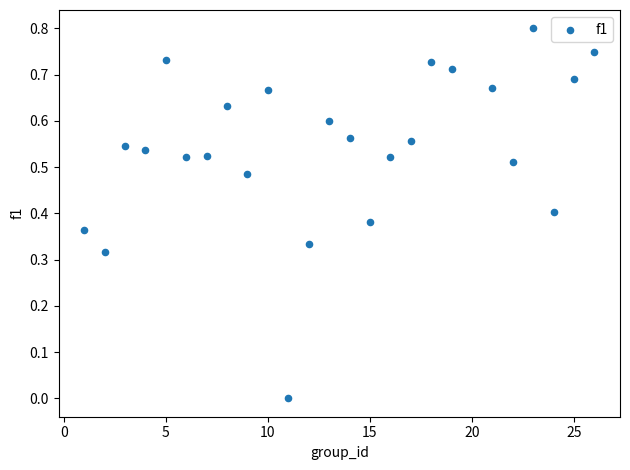

What is the range of X values (max minus min)?

25.0